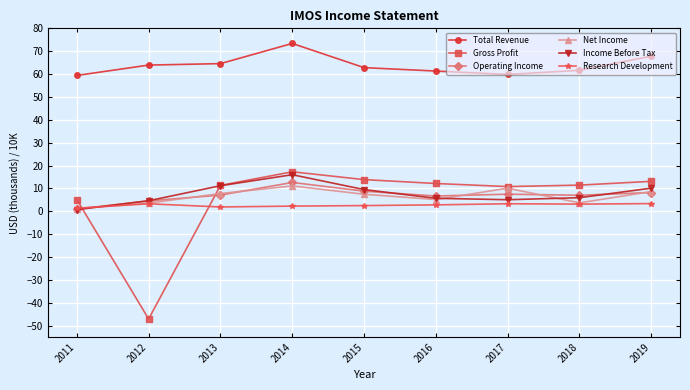

True or false: Income Before Tax has a value of 21.7 at 2014.

False